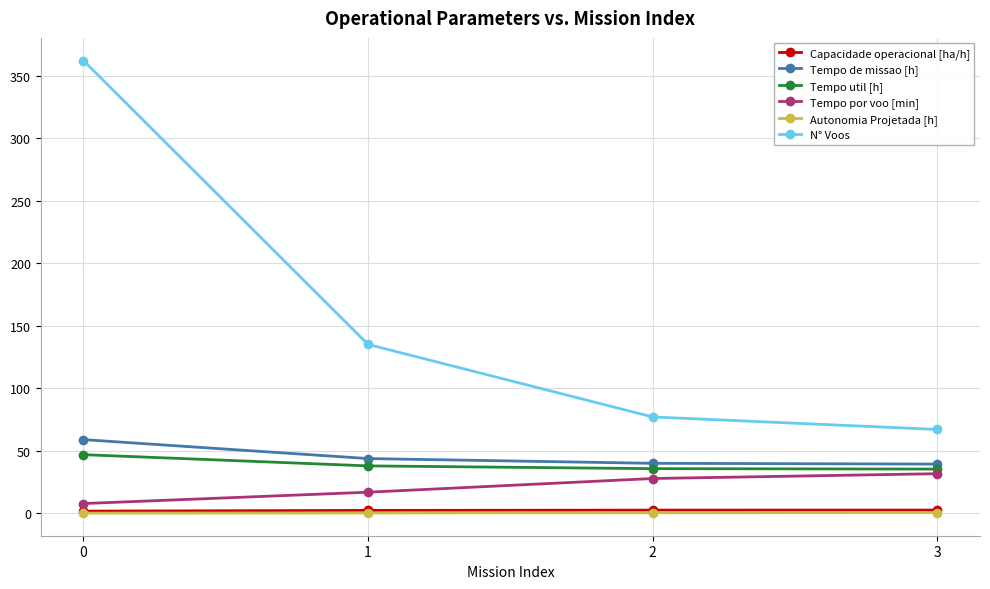

How many values in the Tempo de missao [h] series exceed 43?

2